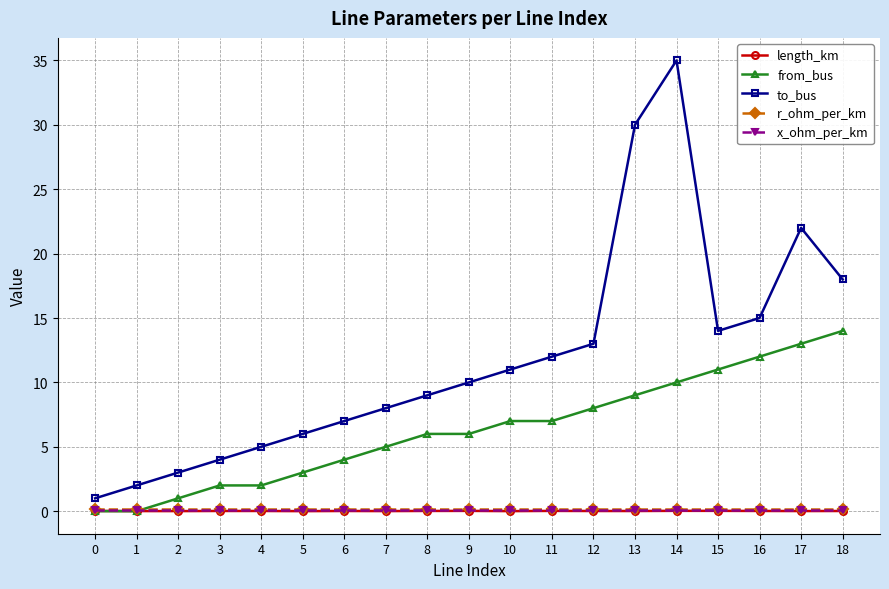

True or false: x_ohm_per_km and to_bus cross at least once.

False